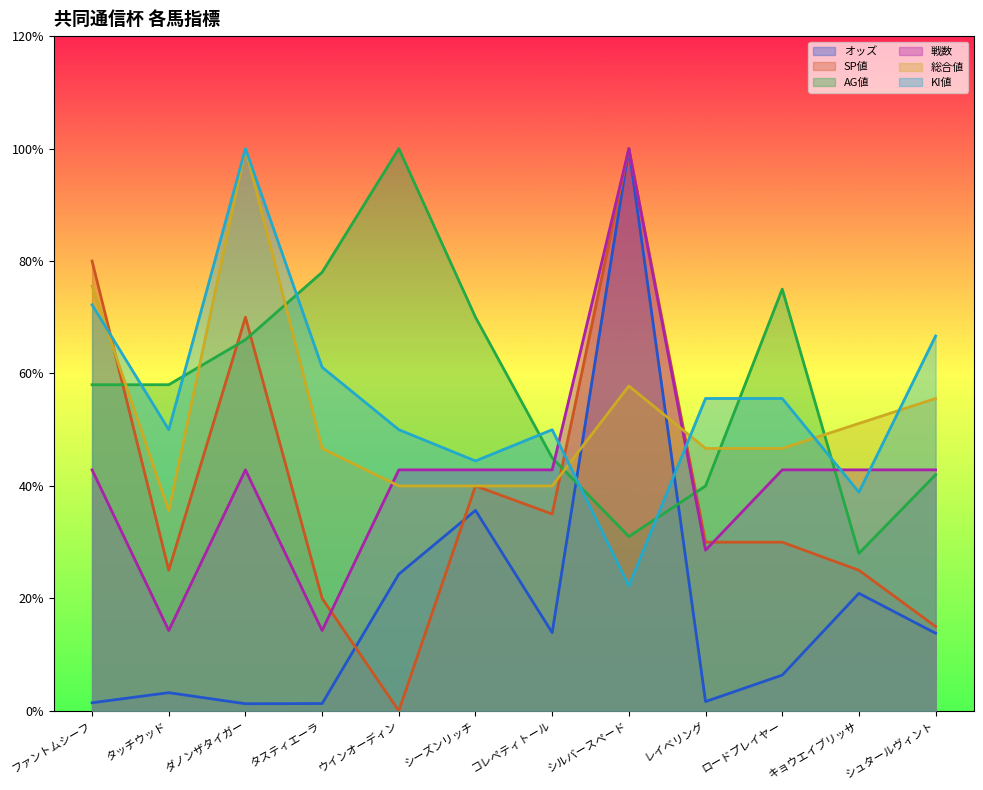

In AG値, how many points are higher than both neighbors (excluding endpoints)?

2